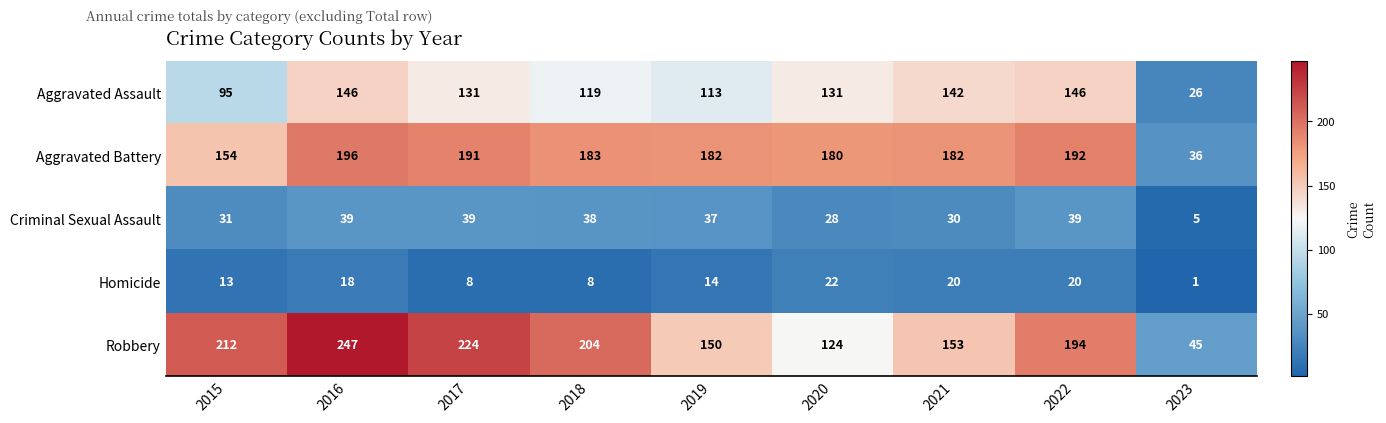

What is the approximate value of Homicide at 2017, to the nearest 10?

10